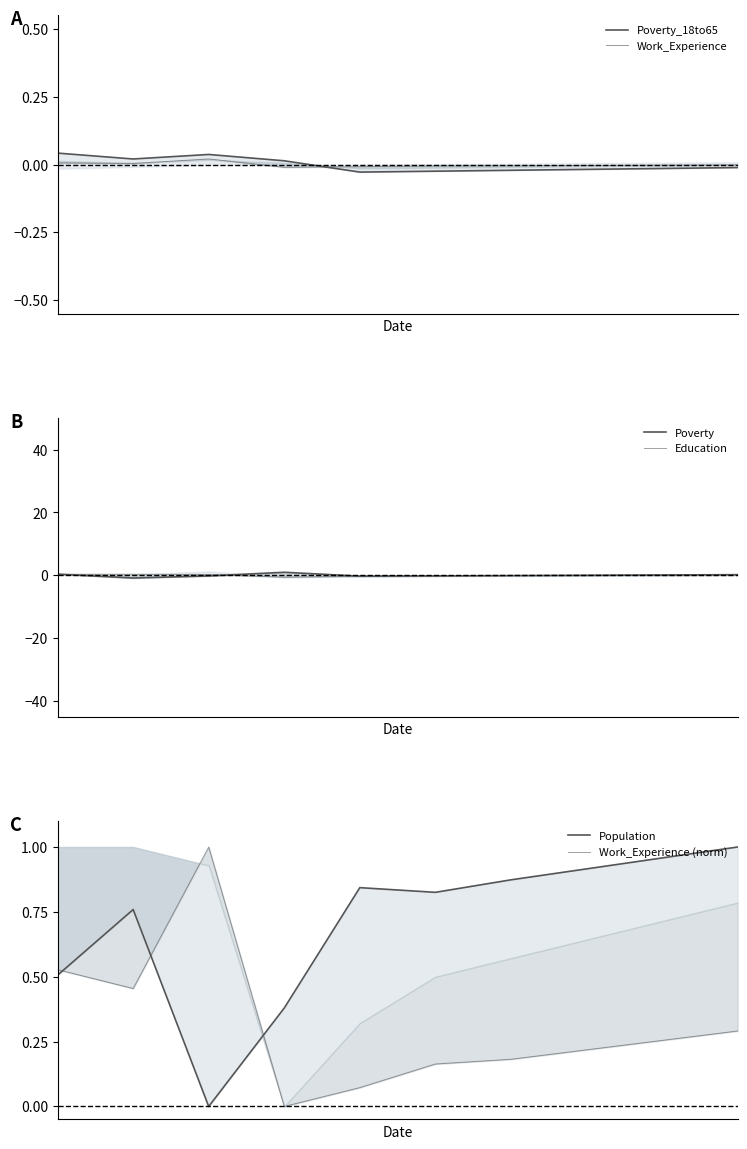

True or false: Work_Experience (norm) and Education intersect in this chart.

False